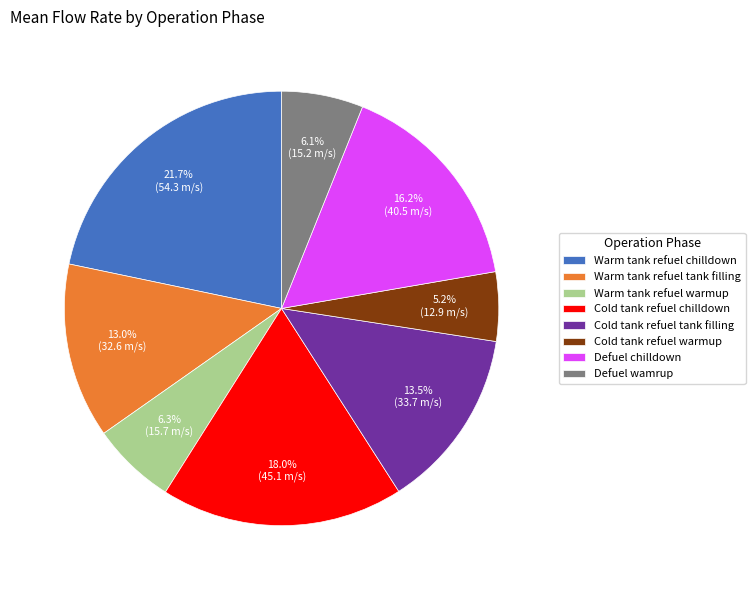

The Warm tank refuel tank filling slice represents 13% of the pie. True or false?

True